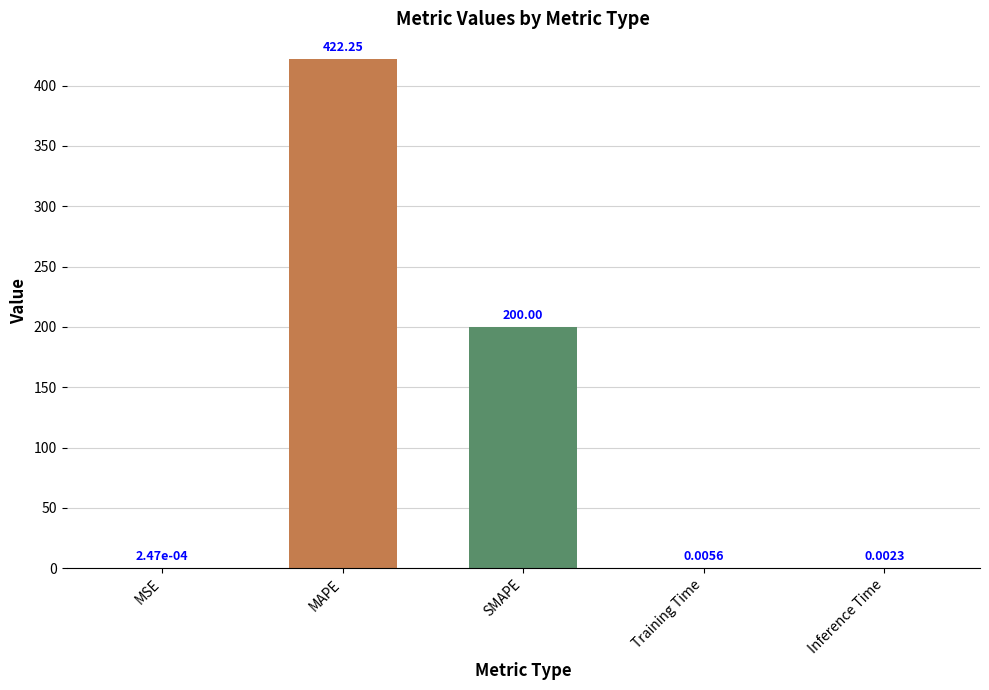

Between Inference Time and MAPE, which is larger?

MAPE